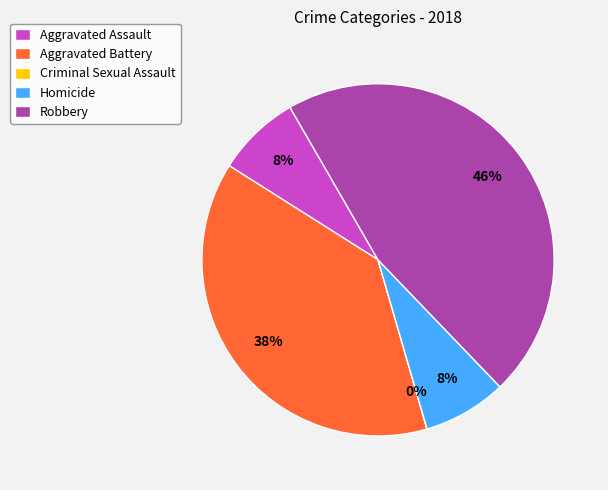

Rank the categories by value from lowest to highest.

Criminal Sexual Assault, Aggravated Assault, Homicide, Aggravated Battery, Robbery